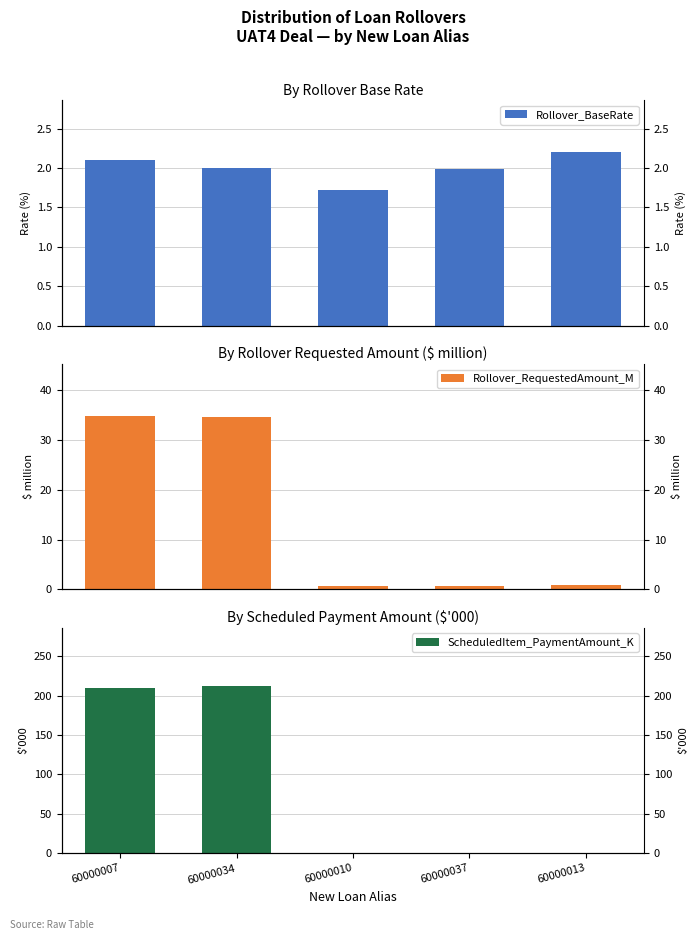

What position from the right is 60000010?

3